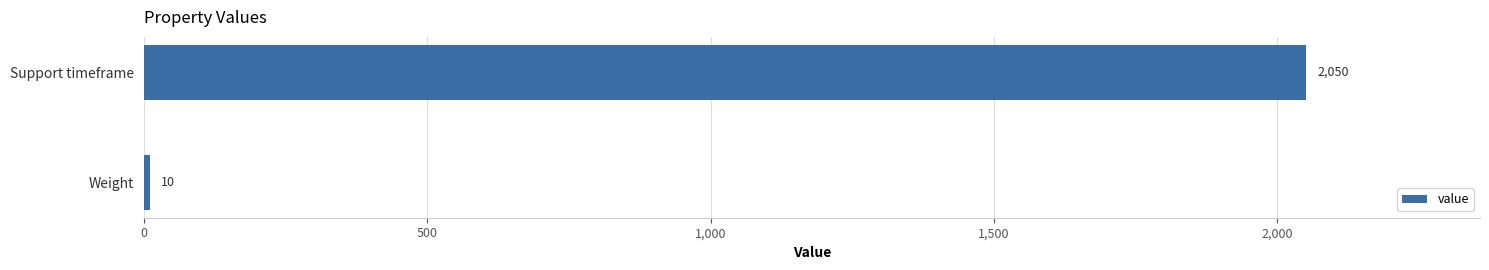

Read the value at Weight.

10